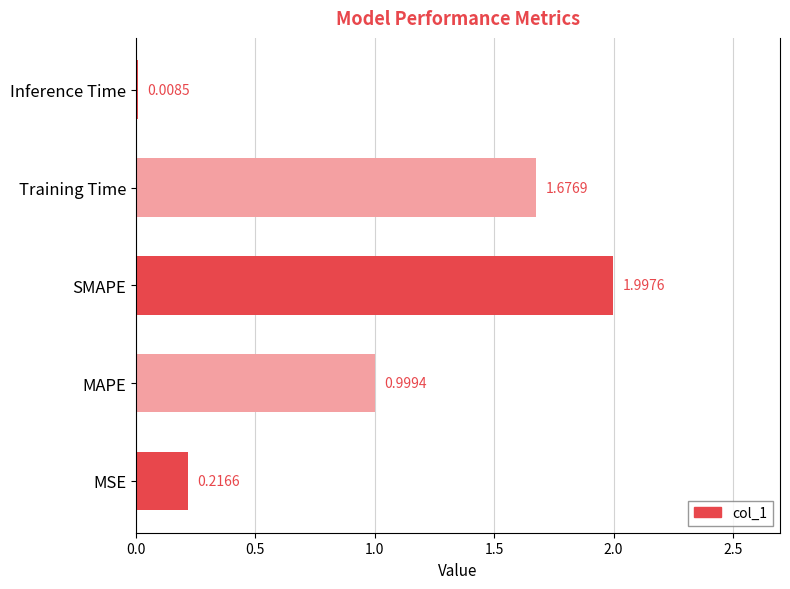

What is the average value?

1.0